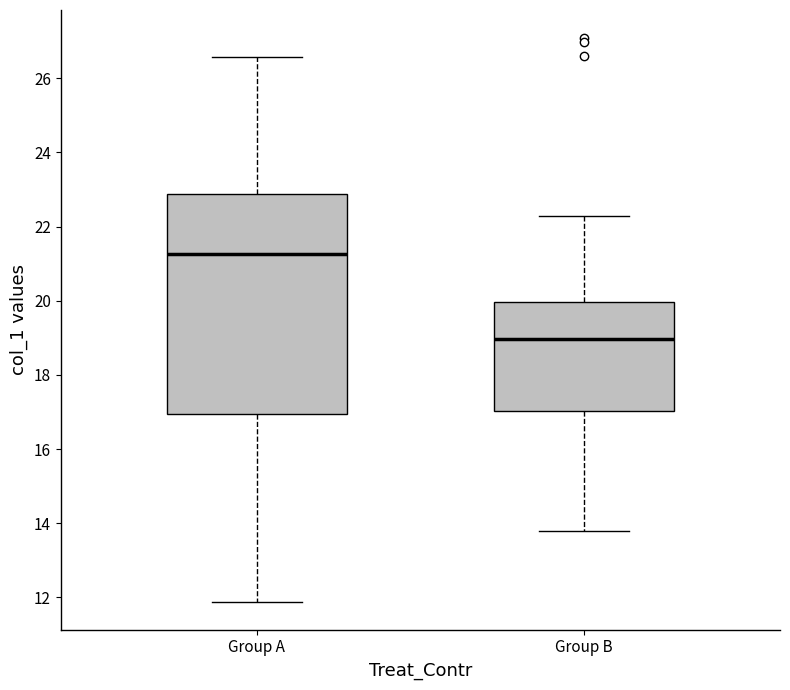

Reading left to right, transcribe this box plot: for each box, give where its median line is, the range the box spans, and where its two whiskers end, as read against the y-axis. The values are not printed on the chart, so give them approximately, as read against the axis.

Group A: median 21.2, box 17.0 to 22.8, whiskers 11.8 to 26.6
Group B: median 19.0, box 17.0 to 20.0, whiskers 13.8 to 22.2